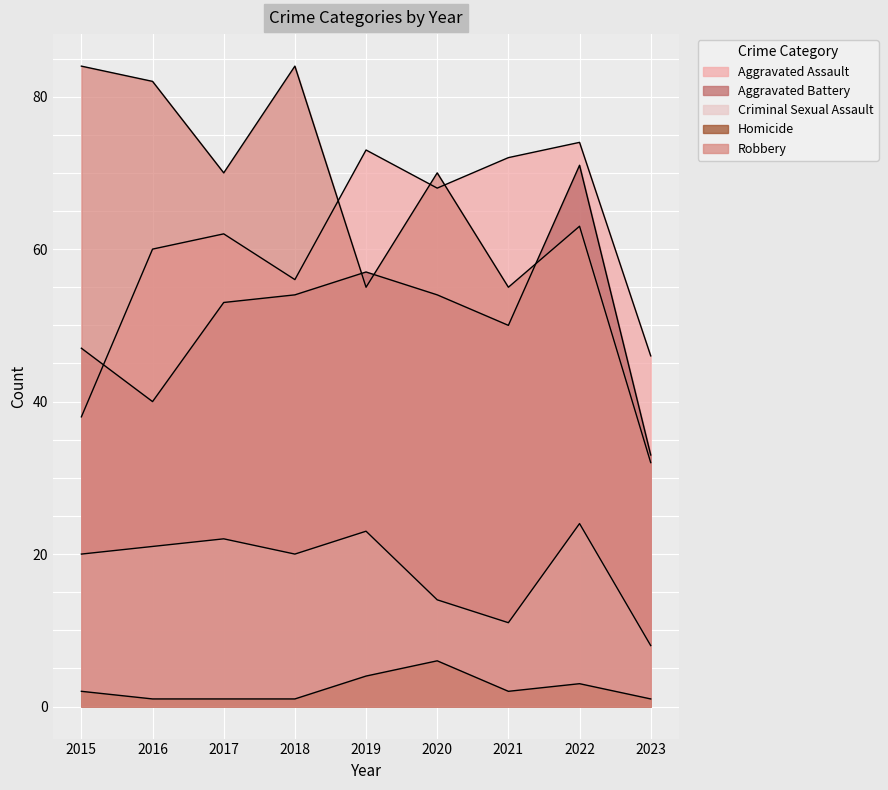

At which category does the chart reach its peak across all series?

2015